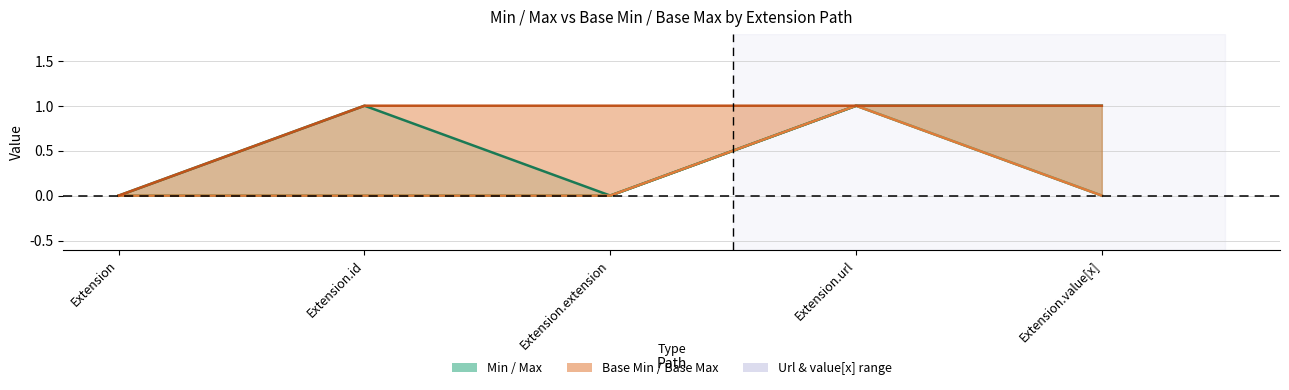

Which series has the largest range (max minus min)?

Min